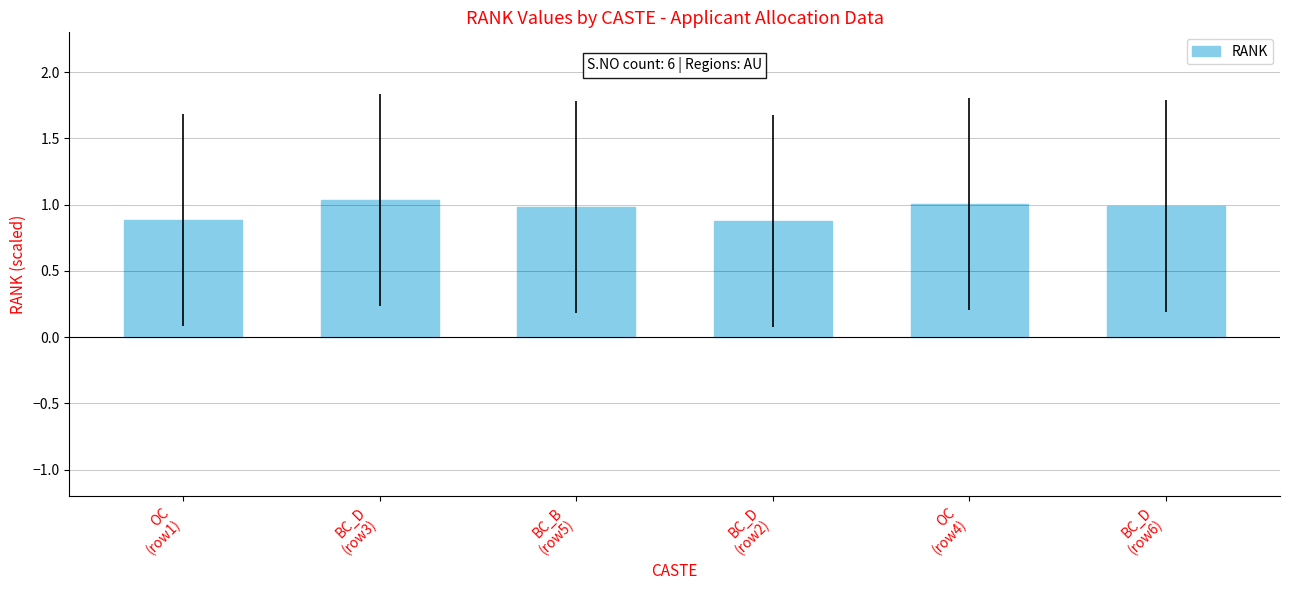

What is the sum of all values?

5.8